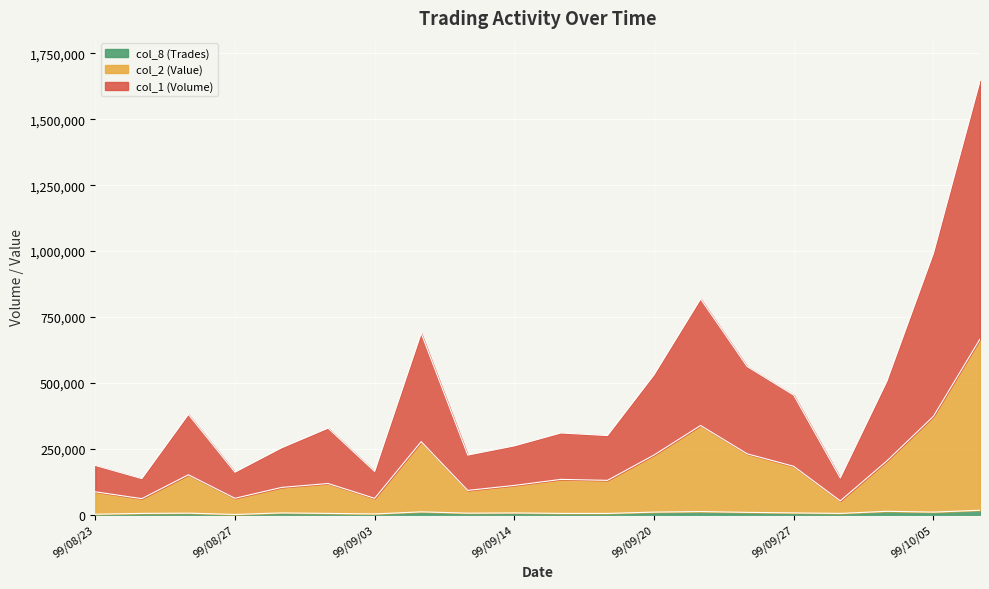

At which category does col_1 (Volume) reach its first local valley?

99/08/25